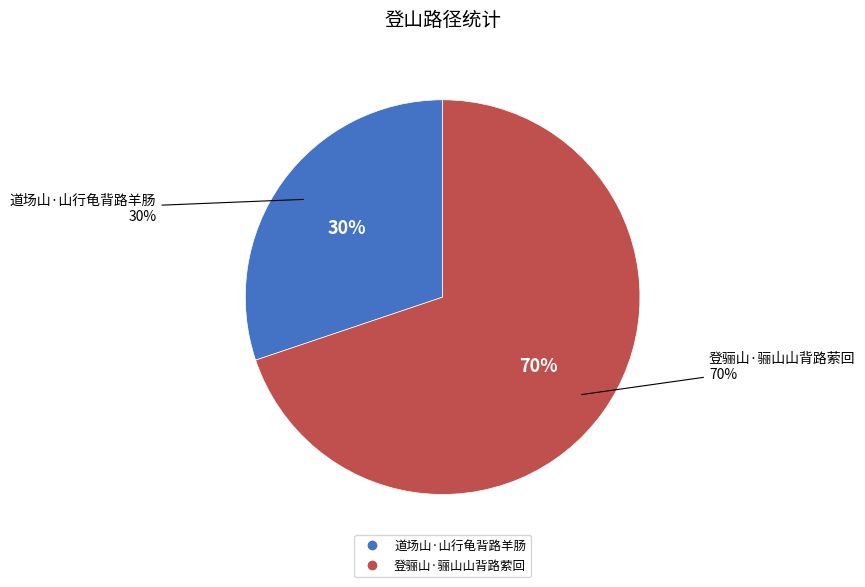

The 登骊山·骊山山背路萦回 slice represents 70% of the pie. True or false?

True